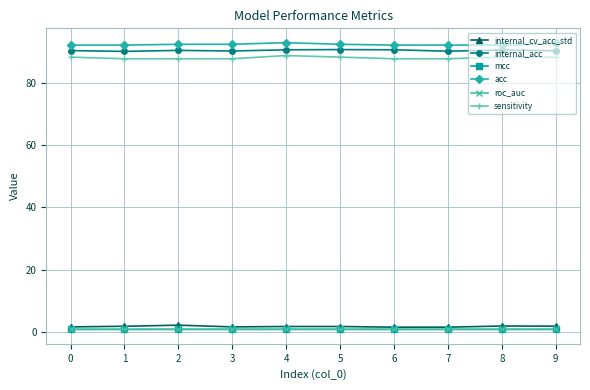

True or false: internal_acc and internal_cv_acc_std intersect in this chart.

False